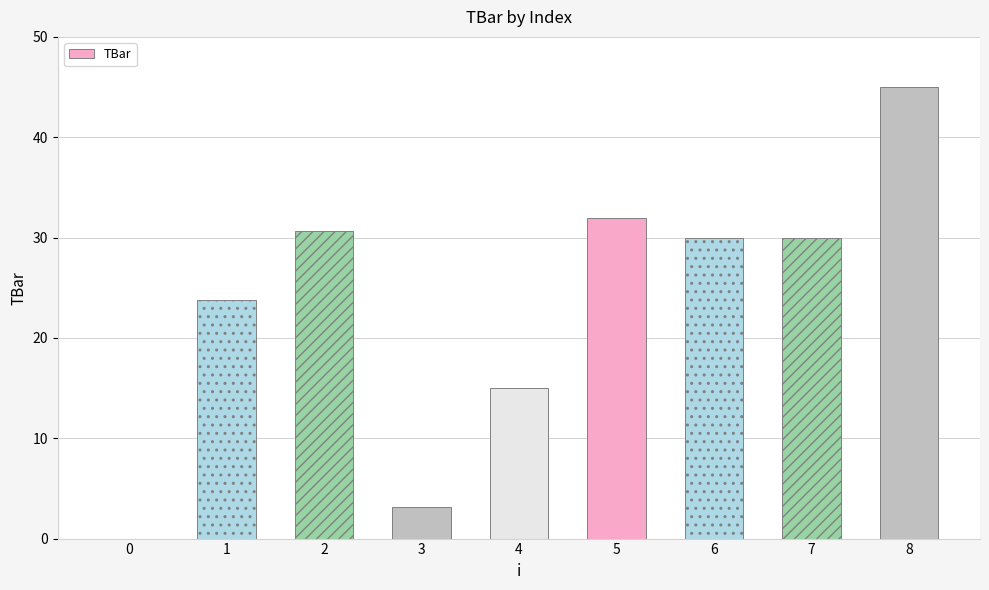

Reading right to left, transcribe all the data shown in this chart.

8=45.0	7=30.0	6=30.0	5=32.0	4=15.0	3=3.1	2=30.7	1=23.8	0=0.0